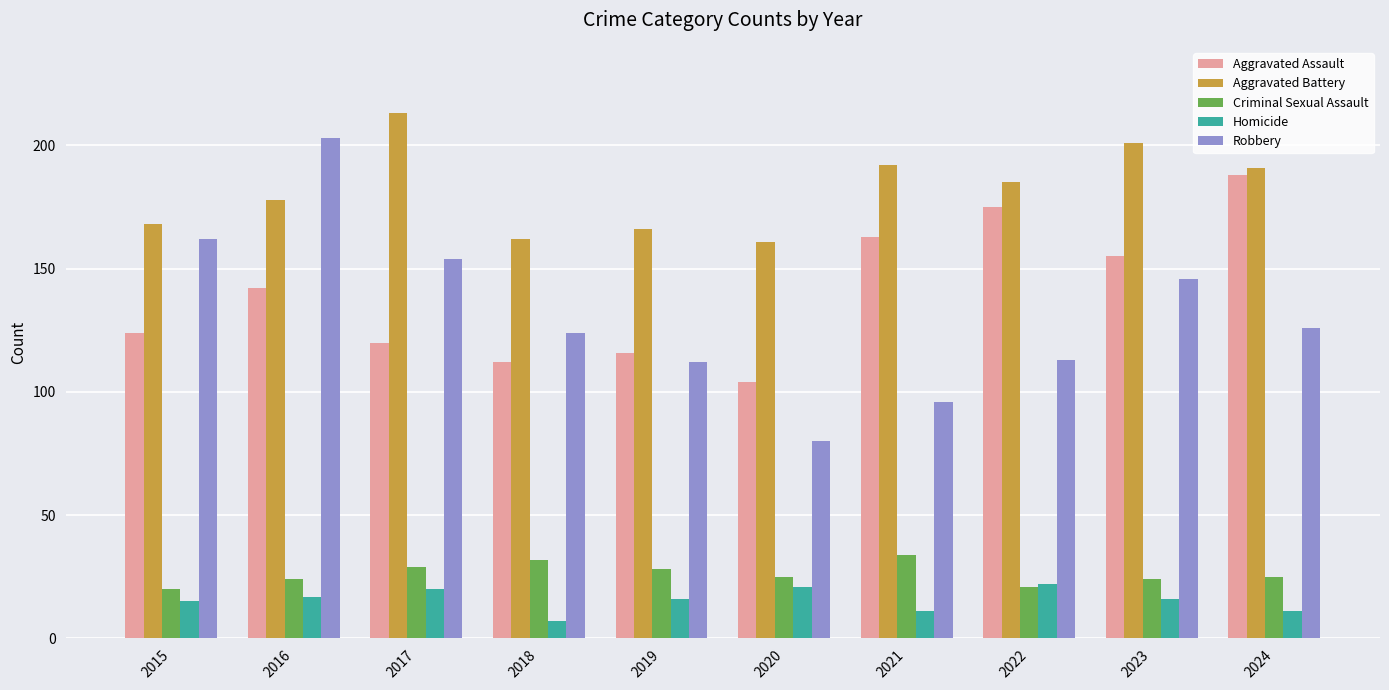

Which series has the largest total across all categories?

Aggravated Battery